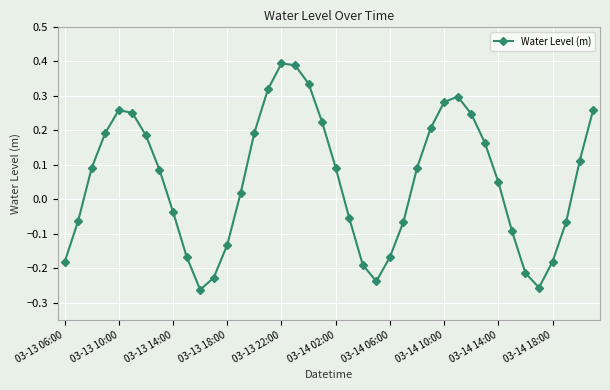

True or false: the data has more than 2 interior local peaks.

True